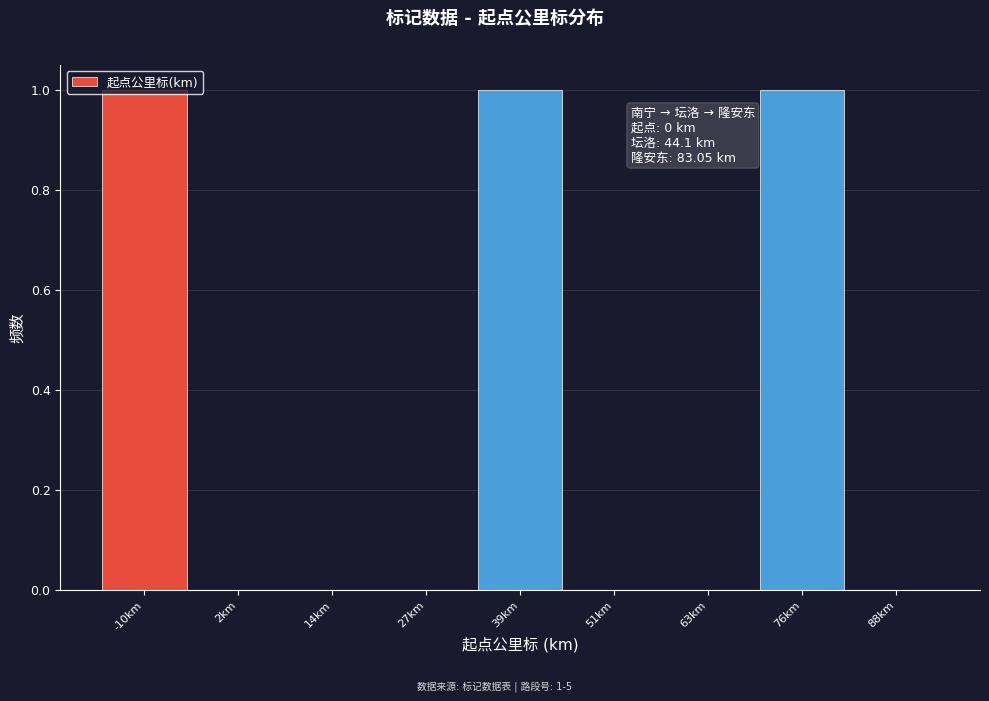

What is the change in value from 27km to 39km?

+1